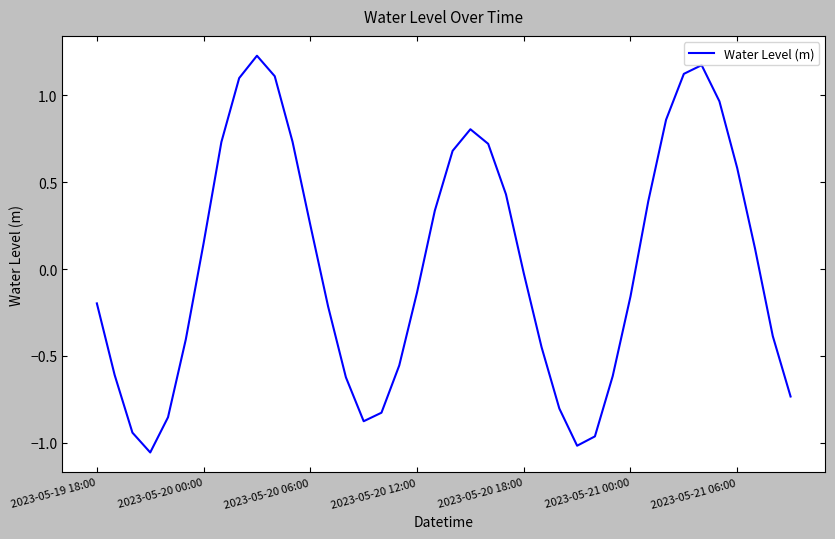

What is the difference between the maximum and minimum values?

2.3